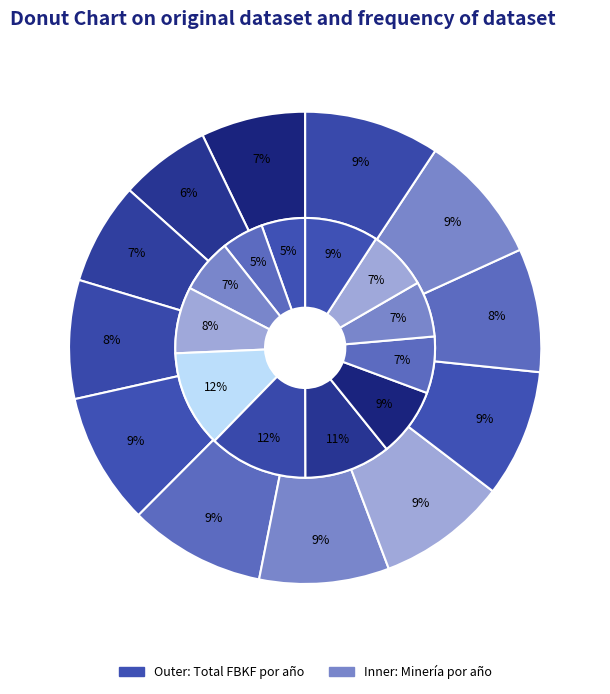

Rank the categories by Minería value from highest to lowest.

2013, 2012, 2014, 2019, 2015, 2011, 2018, 2016, 2017, 2010, 2008, 2009